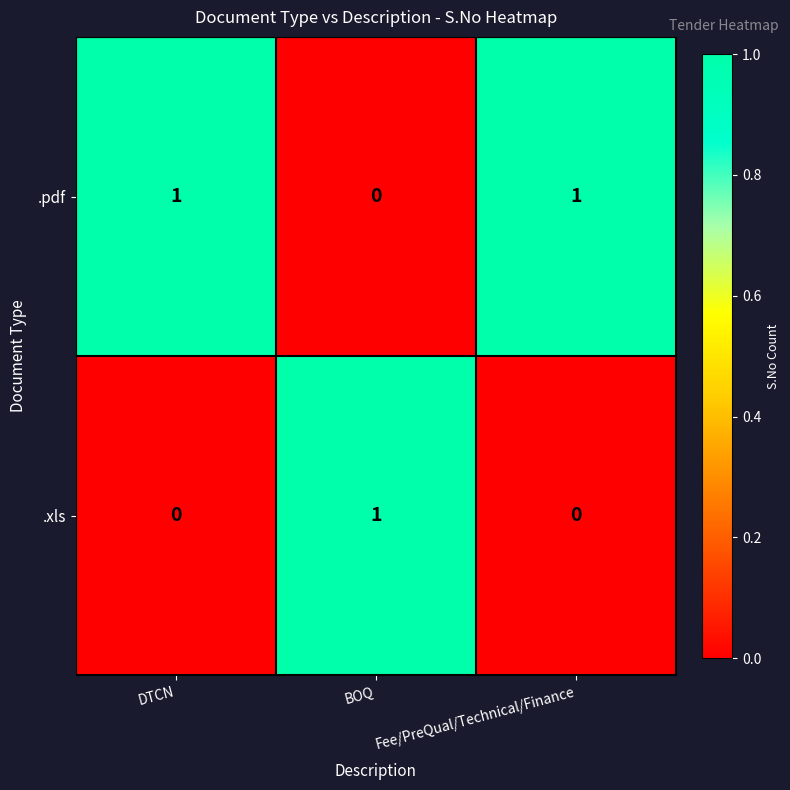

Which series has the largest total across all categories?

.pdf